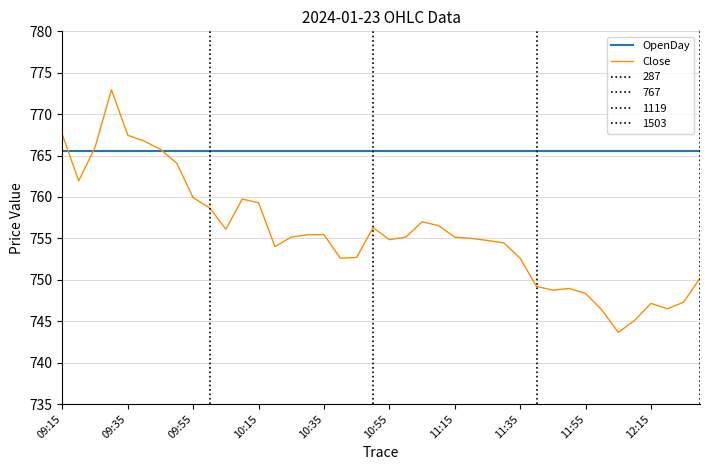

What is the average value of the OpenDay series?

765.5